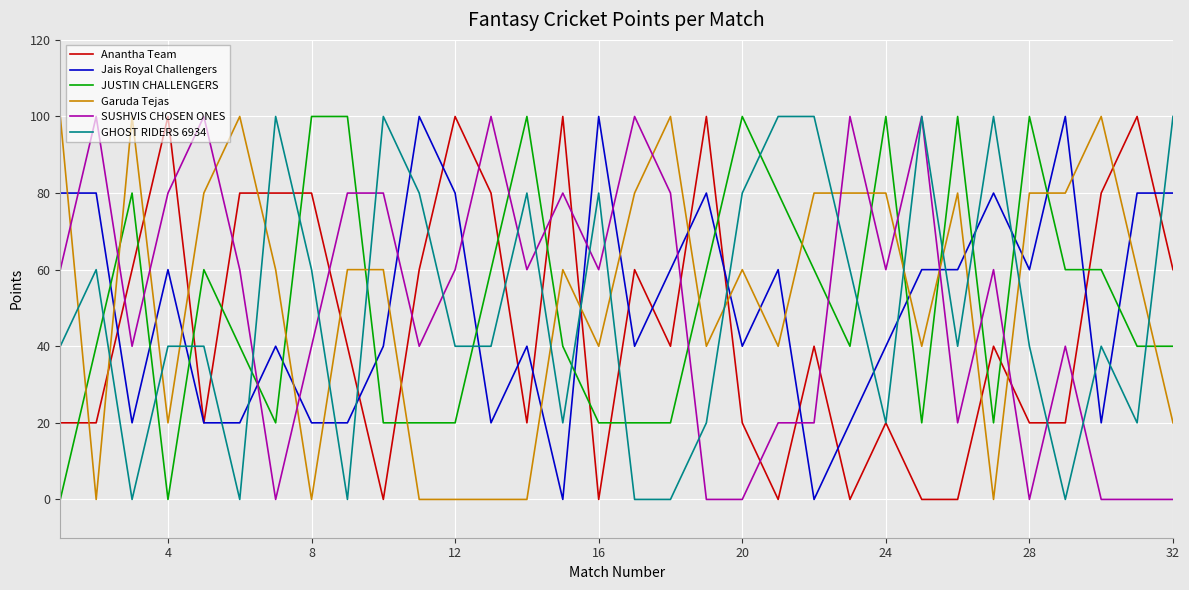

What is the highest value of the Jais Royal Challengers series?

100